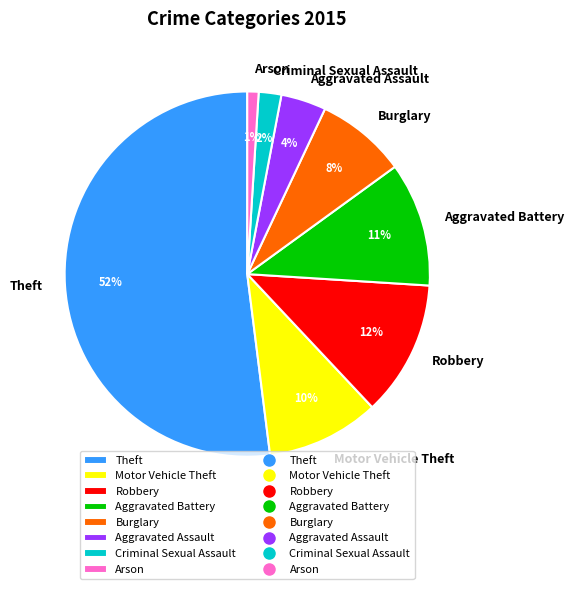

Count the number of slices in the pie.

8